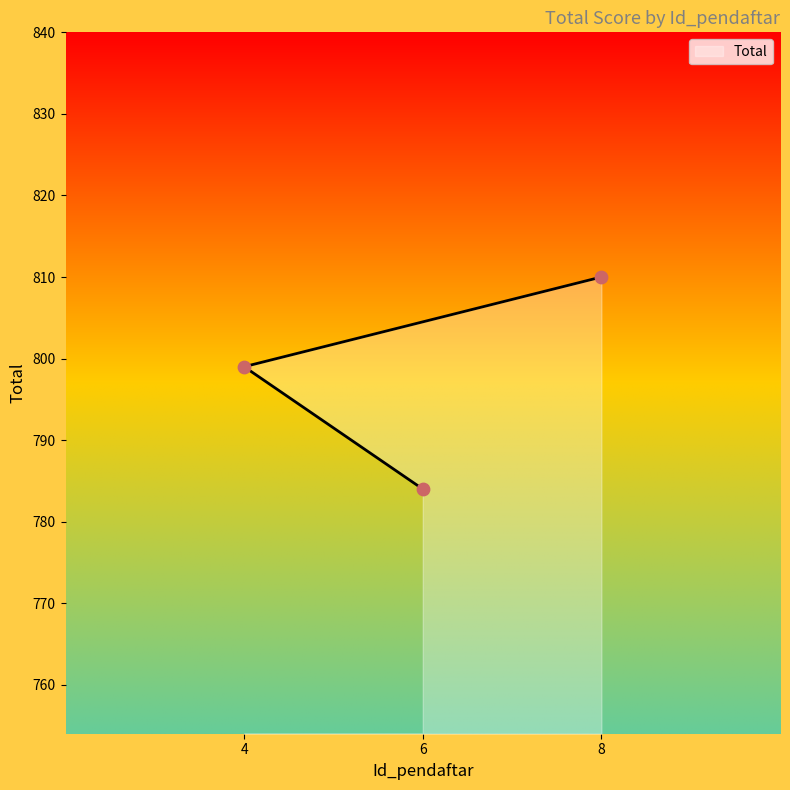

What is the change in value from 8 to 4?

-11